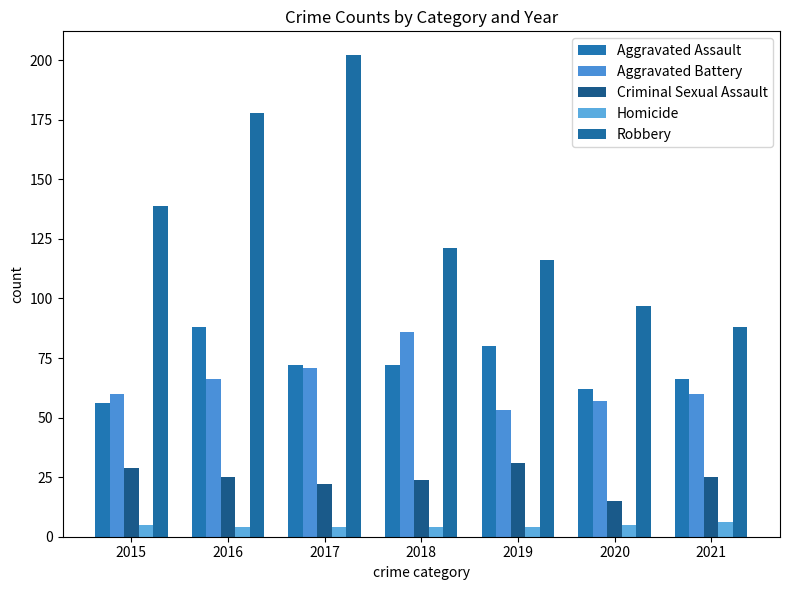

What is the difference between the second highest and minimum values in the Aggravated Assault series?

24